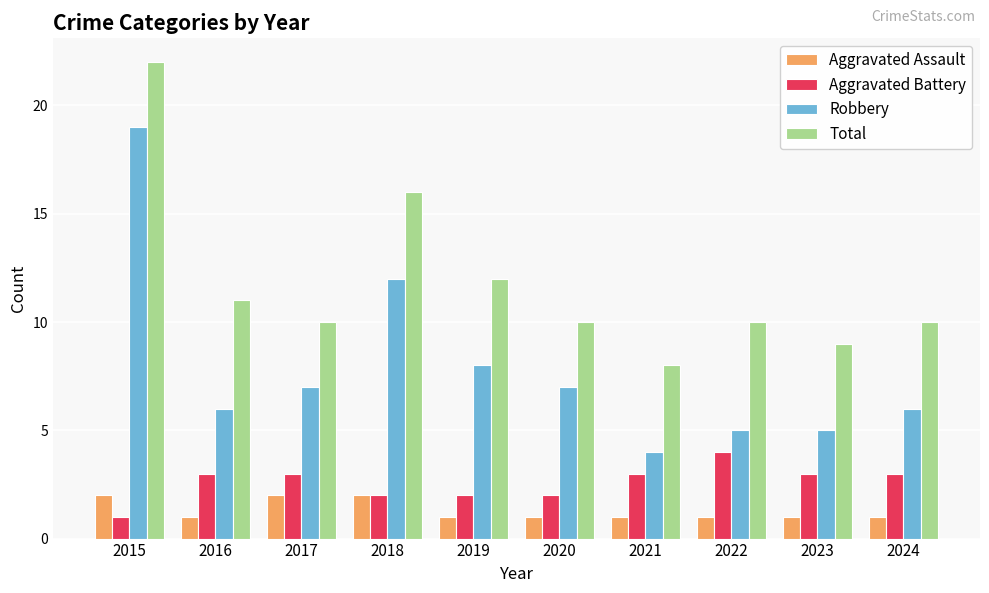

Does the chart contain stacked bars?

No